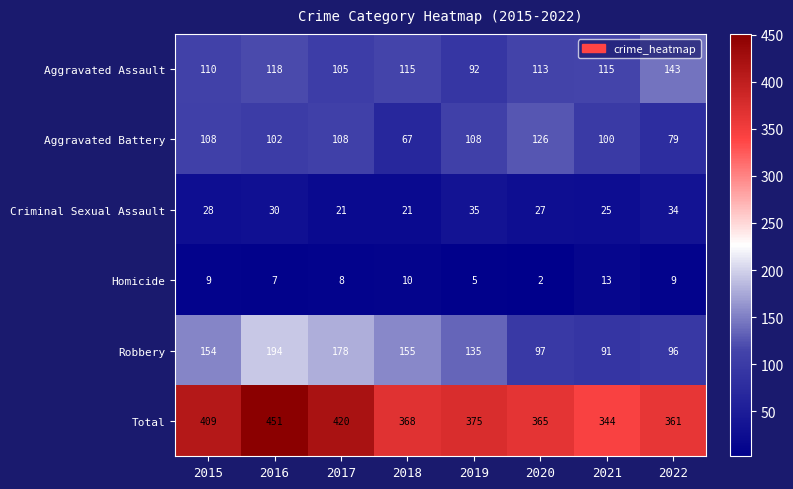

The Criminal Sexual Assault series shows 21 at 2017. True or false?

True